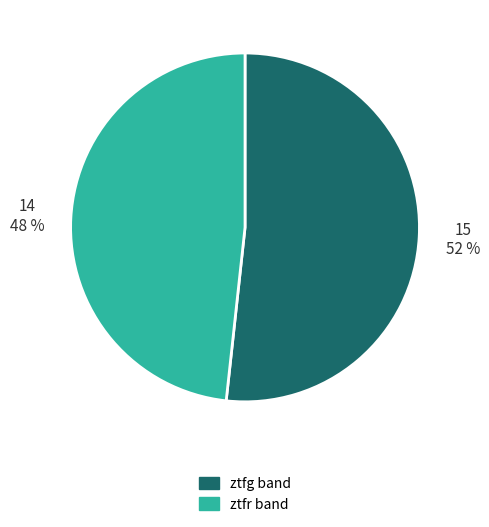

Which has a higher value, ztfg or ztfr?

ztfg